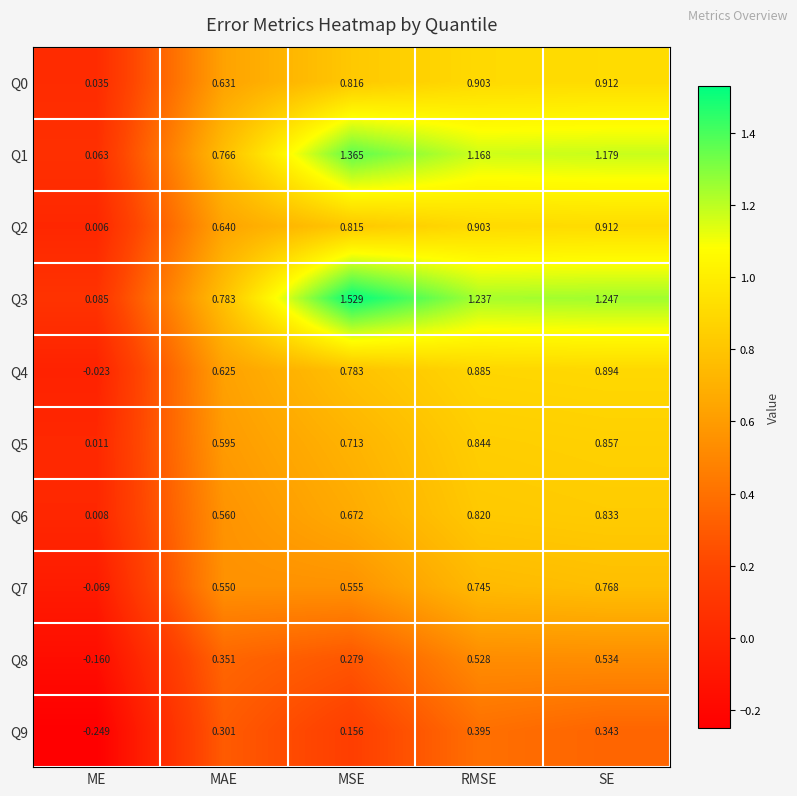

Which label corresponds to the smallest value in the chart?

ME